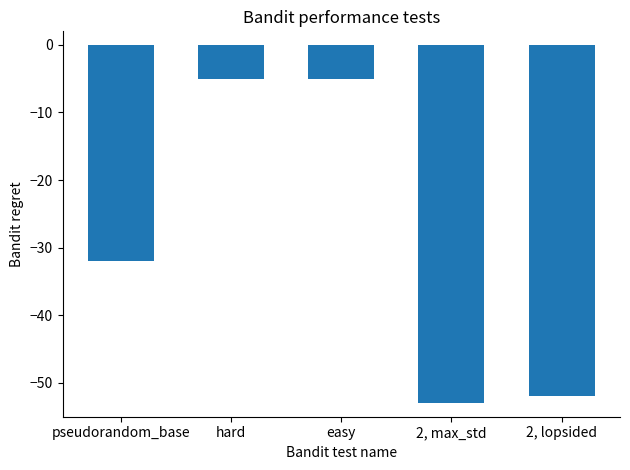

Is it true that the value at 2, max_std is -70?

False